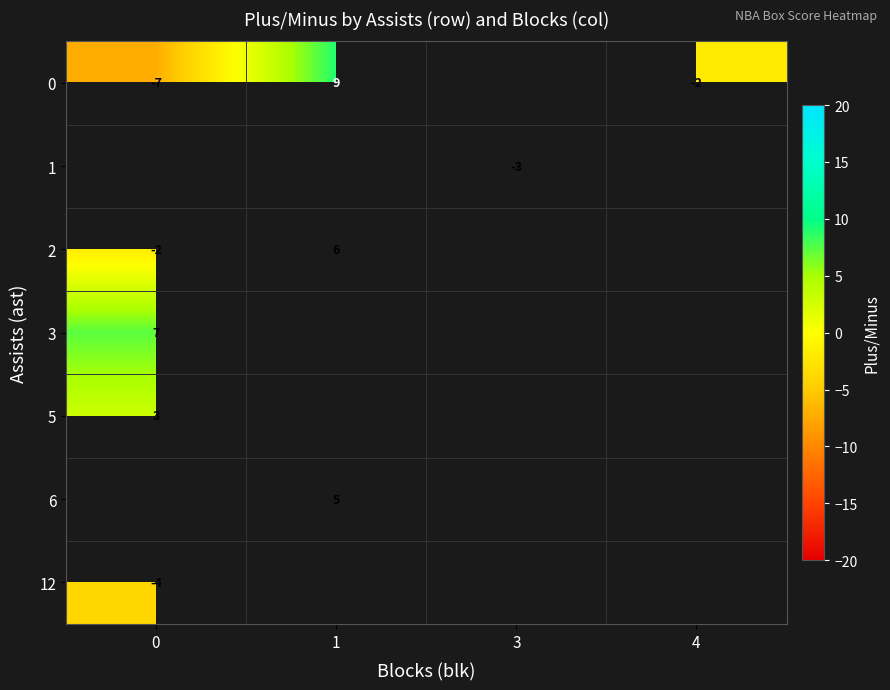

Count the number of data series in this chart.

7